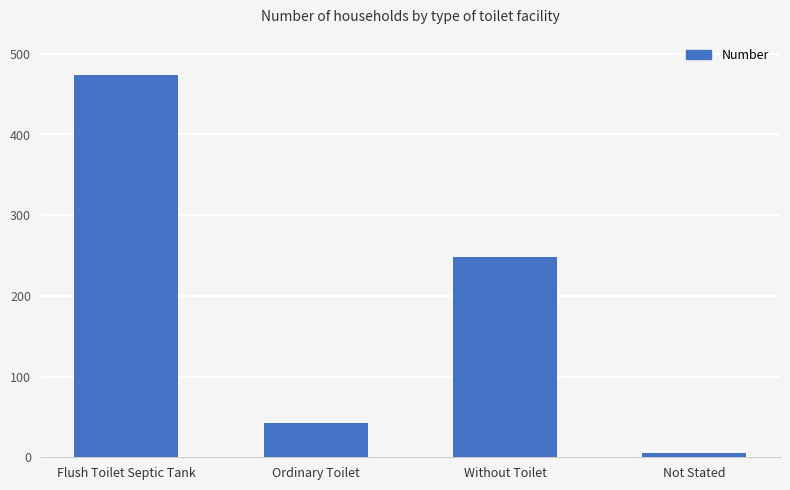

What is the label of the 2nd bar from the left?

Ordinary Toilet